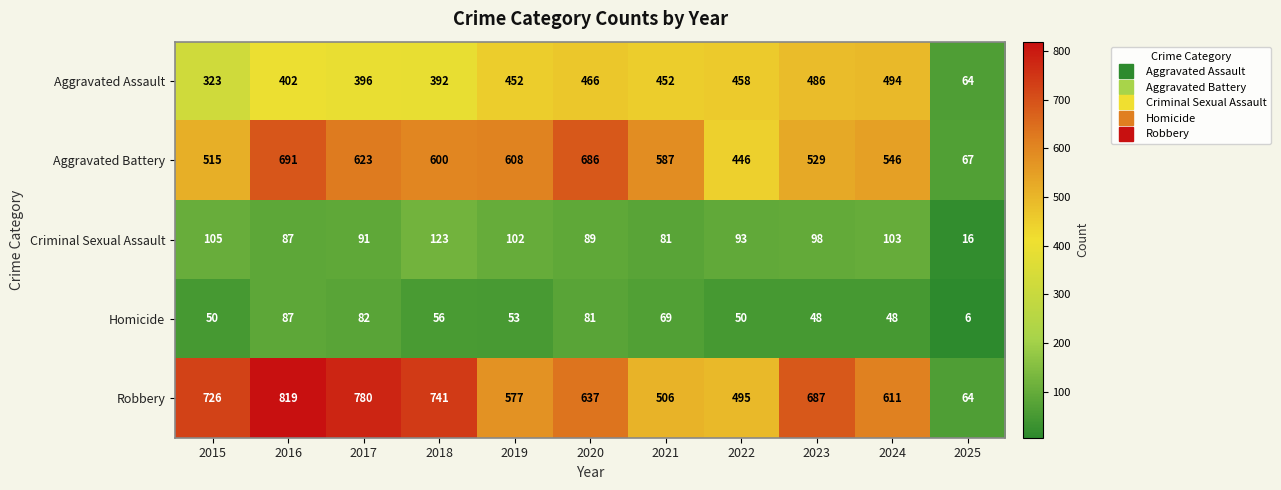

Which series has the largest range (max minus min)?

Robbery